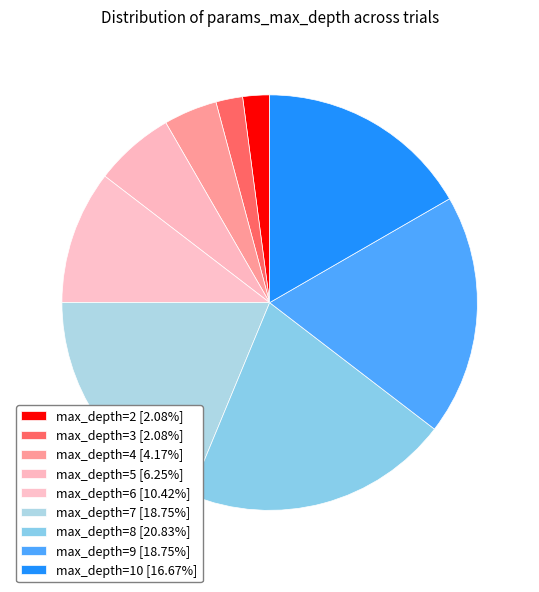

How many segments does this pie chart have?

9